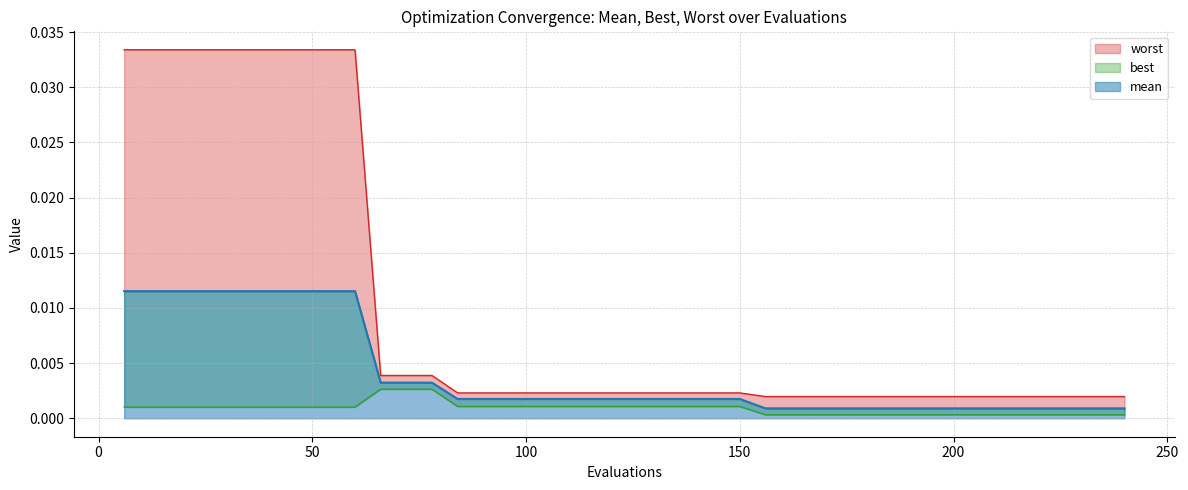

How many lines are shown in the chart?

3